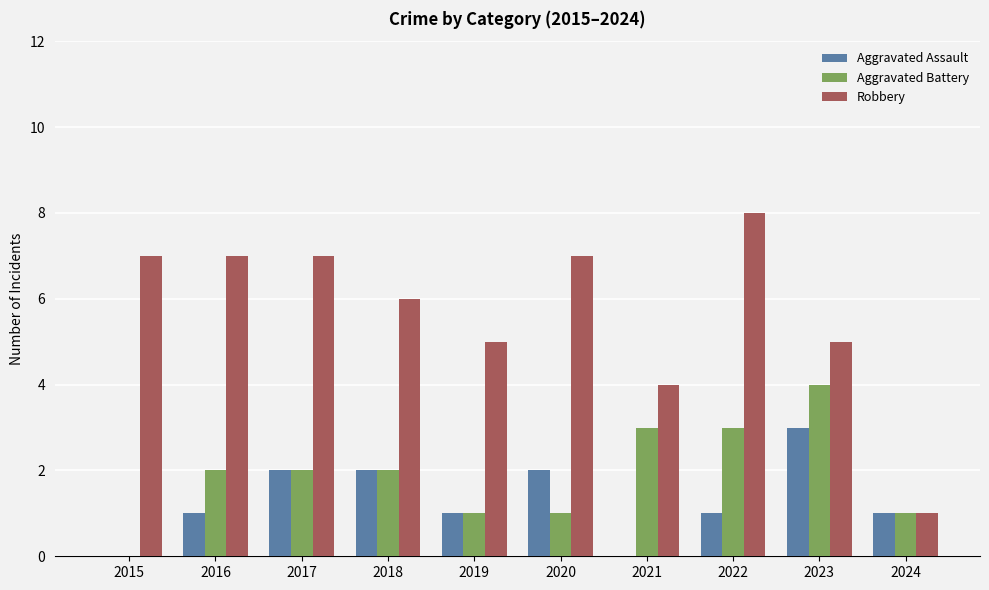

The value of Aggravated Battery at 2021 is 3. True or false?

True